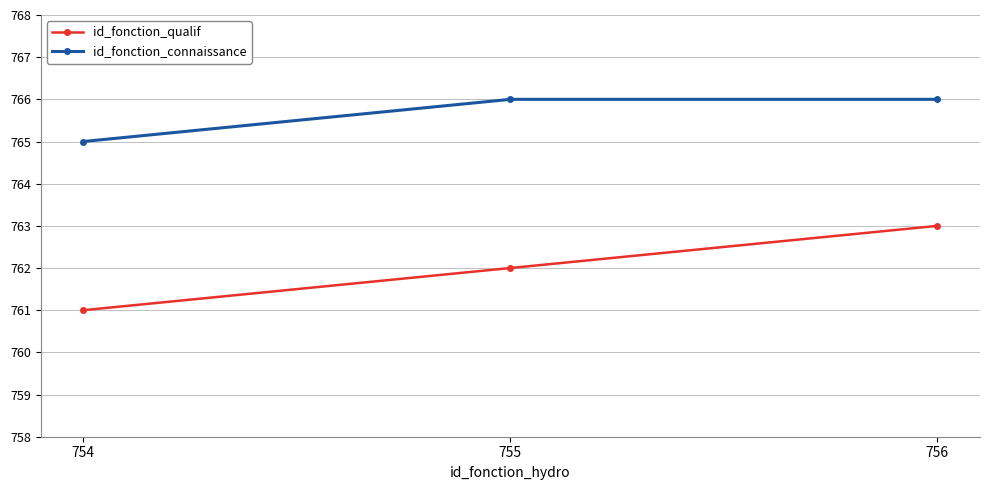

Which series has the largest range (max minus min)?

id_fonction_qualif